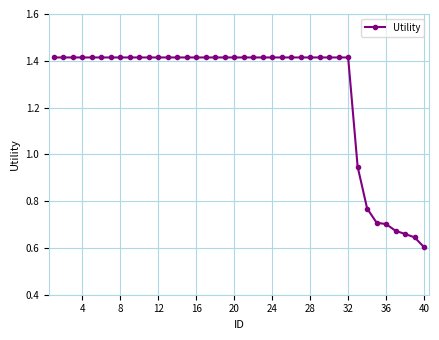

What is the sum of all values?

51.0